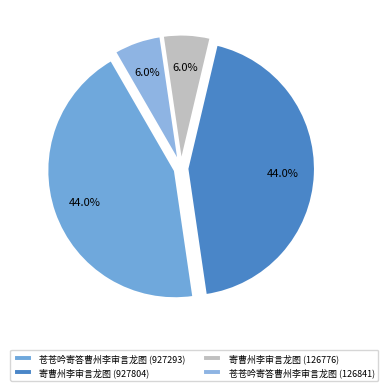

Count the number of slices in the pie.

4